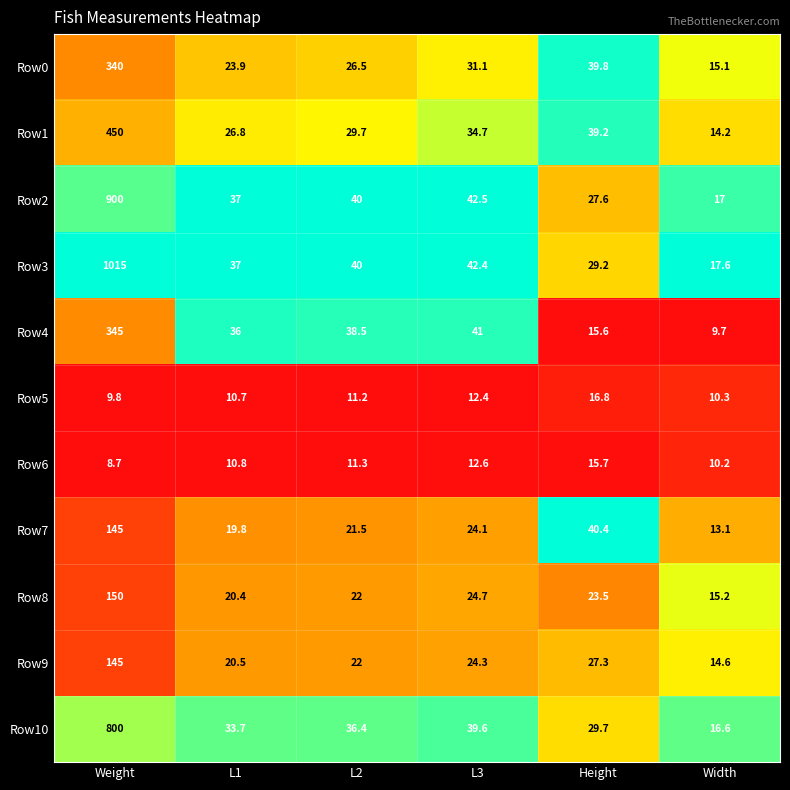

What is the maximum value shown in the chart?

1015.0